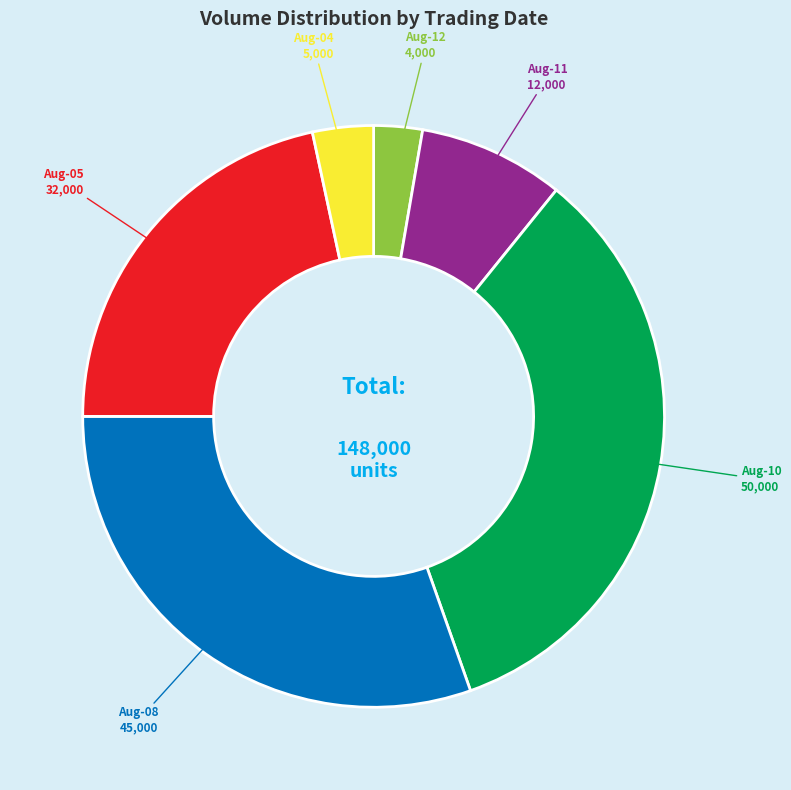

Is there a majority slice in this chart?

No